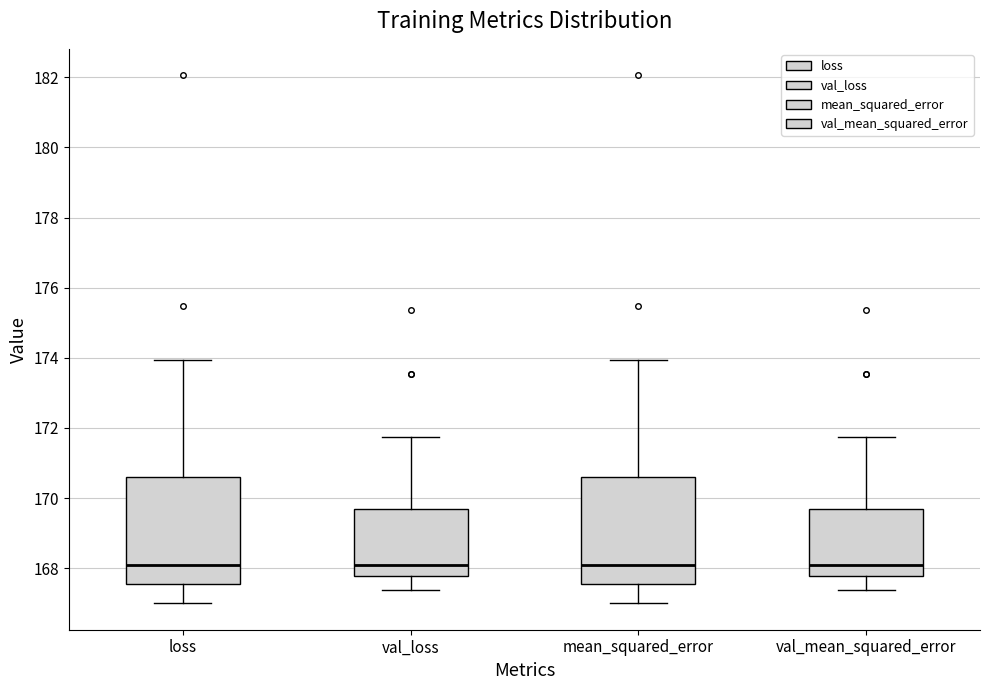

Reading left to right, transcribe this box plot: for each box, give where its median line is, the range the box spans, and where its two whiskers end, as read against the y-axis. The values are not printed on the chart, so give them approximately, as read against the axis.

loss: median 168.0, box 167.6 to 170.6, whiskers 167.0 to 174.0
val_loss: median 168.0, box 167.8 to 169.6, whiskers 167.4 to 171.8
mean_squared_error: median 168.0, box 167.6 to 170.6, whiskers 167.0 to 174.0
val_mean_squared_error: median 168.0, box 167.8 to 169.6, whiskers 167.4 to 171.8